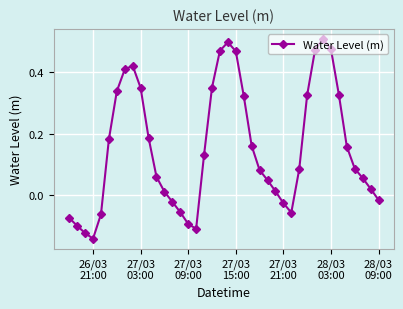

True or false: the data has more than 2 interior local peaks.

True